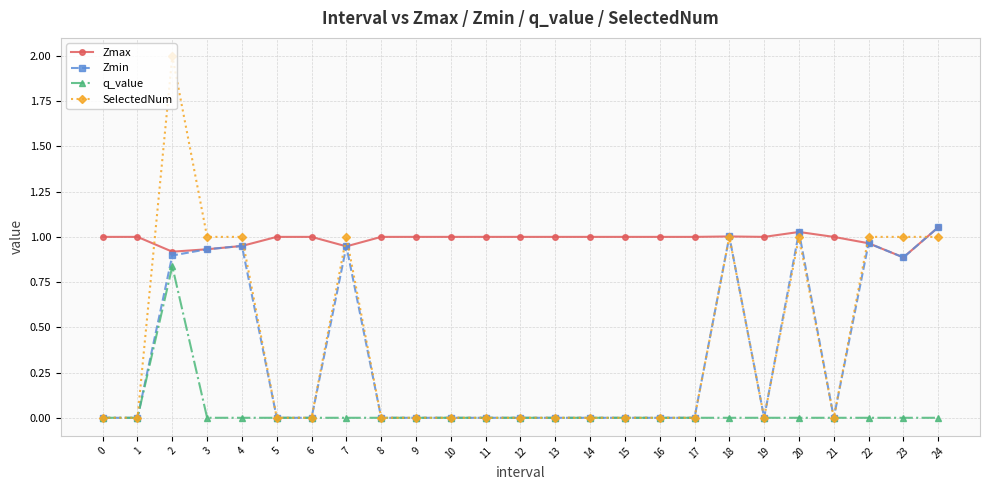

Where is the first local maximum for SelectedNum?

2